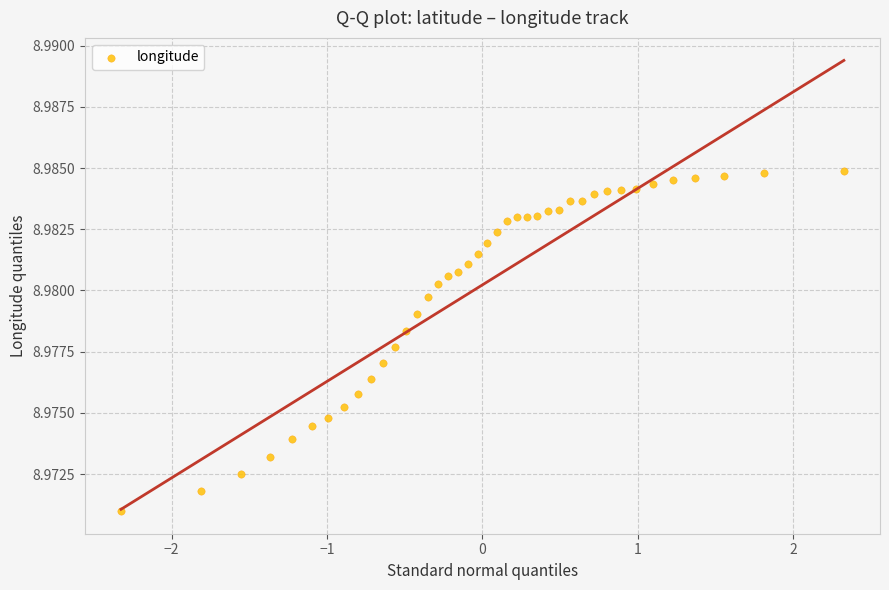

What is the range of X values (max minus min)?

4.7